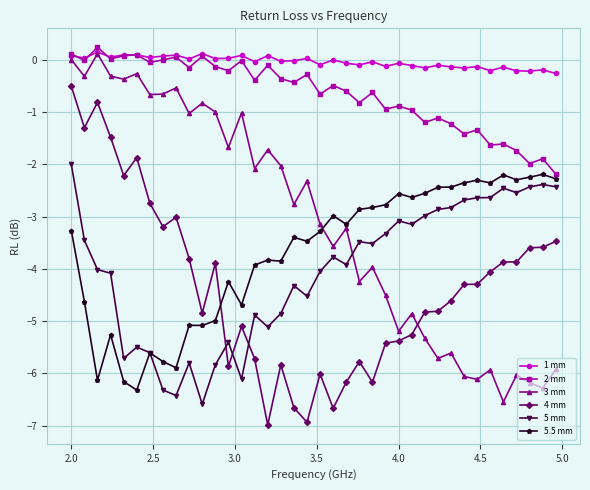

What is the greatest value displayed?

0.2